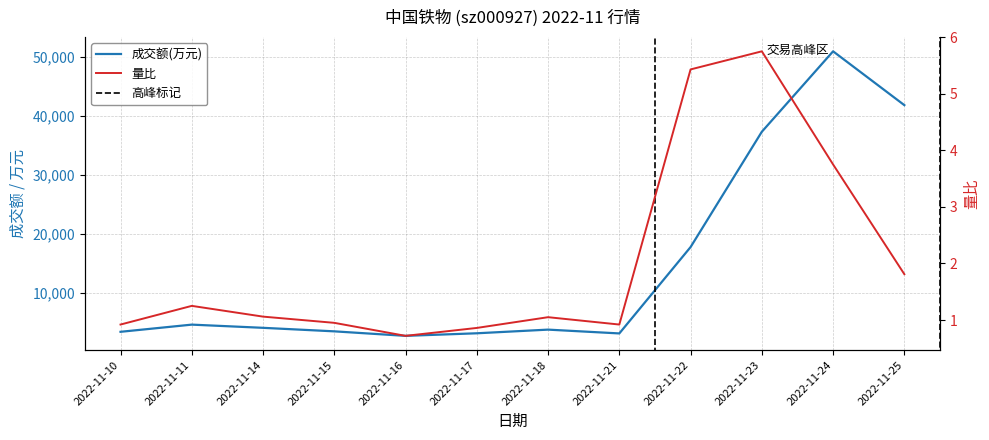

List the series in order of their overall mean, lowest first.

量比, 成交额(万元)